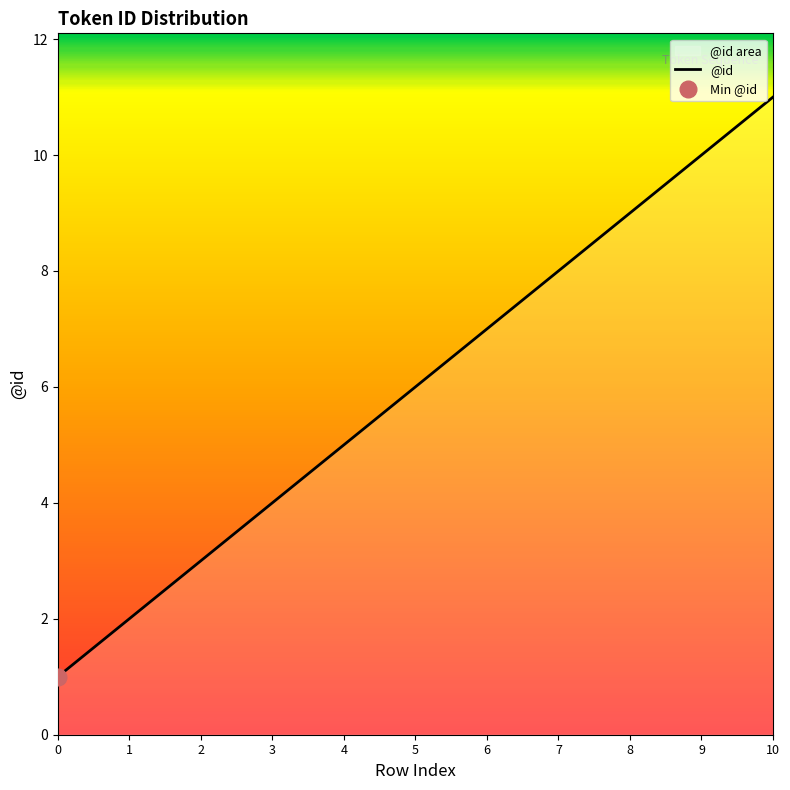

True or false: @id has a value of 8 at 7.

True